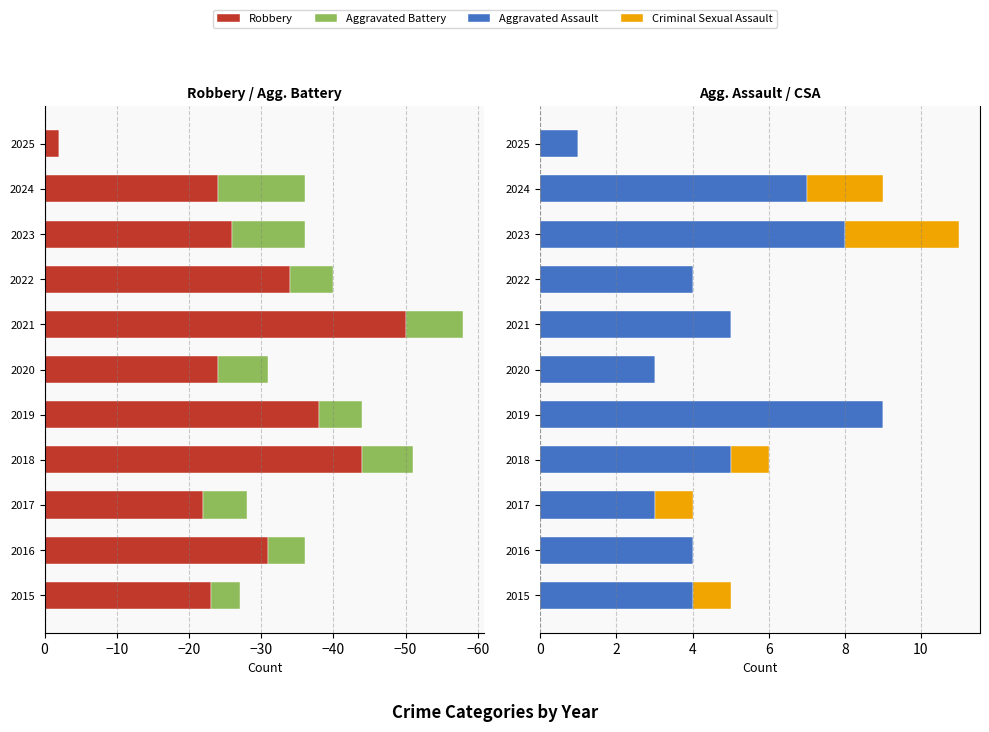

Rank the series at 2022 from highest to lowest value.

Aggravated Assault, Criminal Sexual Assault, Aggravated Battery, Robbery